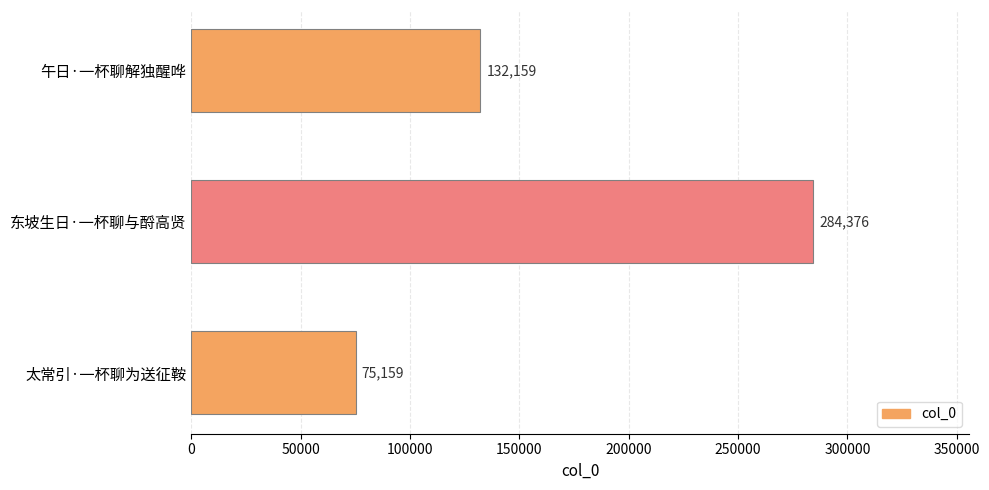

What position from the top is 午日·一杯聊解独醒哗?

1